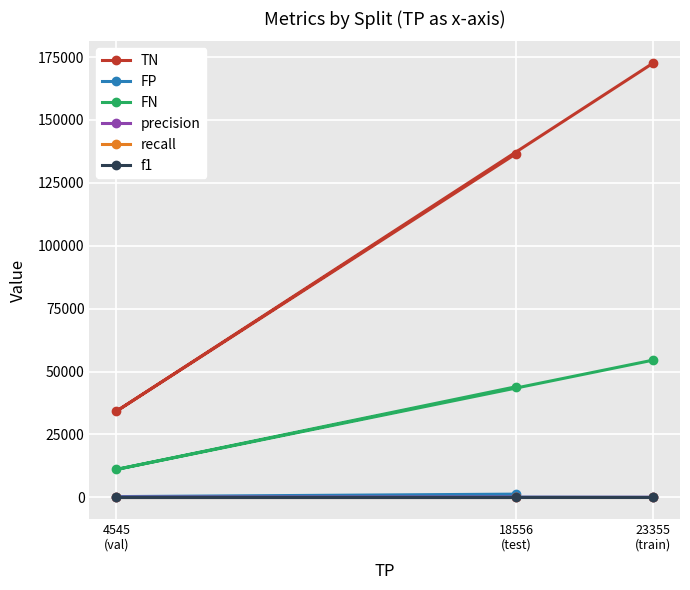

Which series has the largest range (max minus min)?

TN